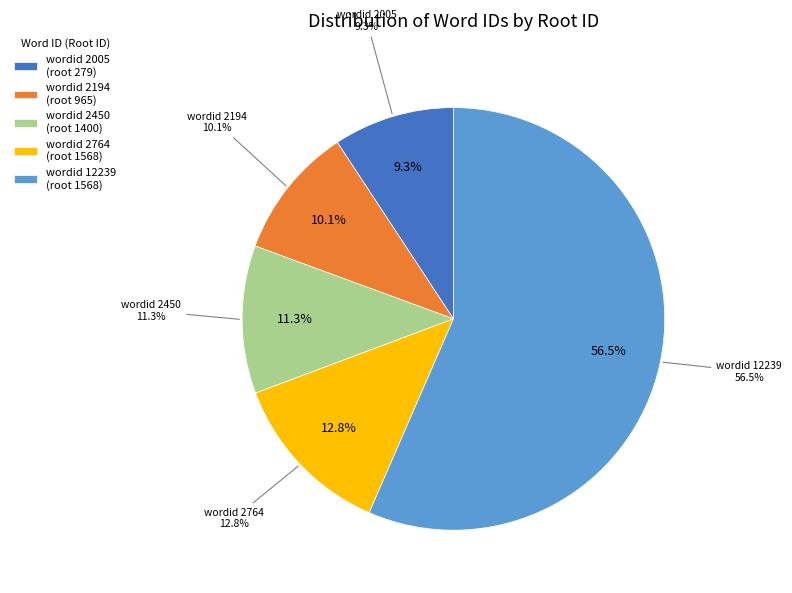

Between 2005 and 2450, which is larger?

2450